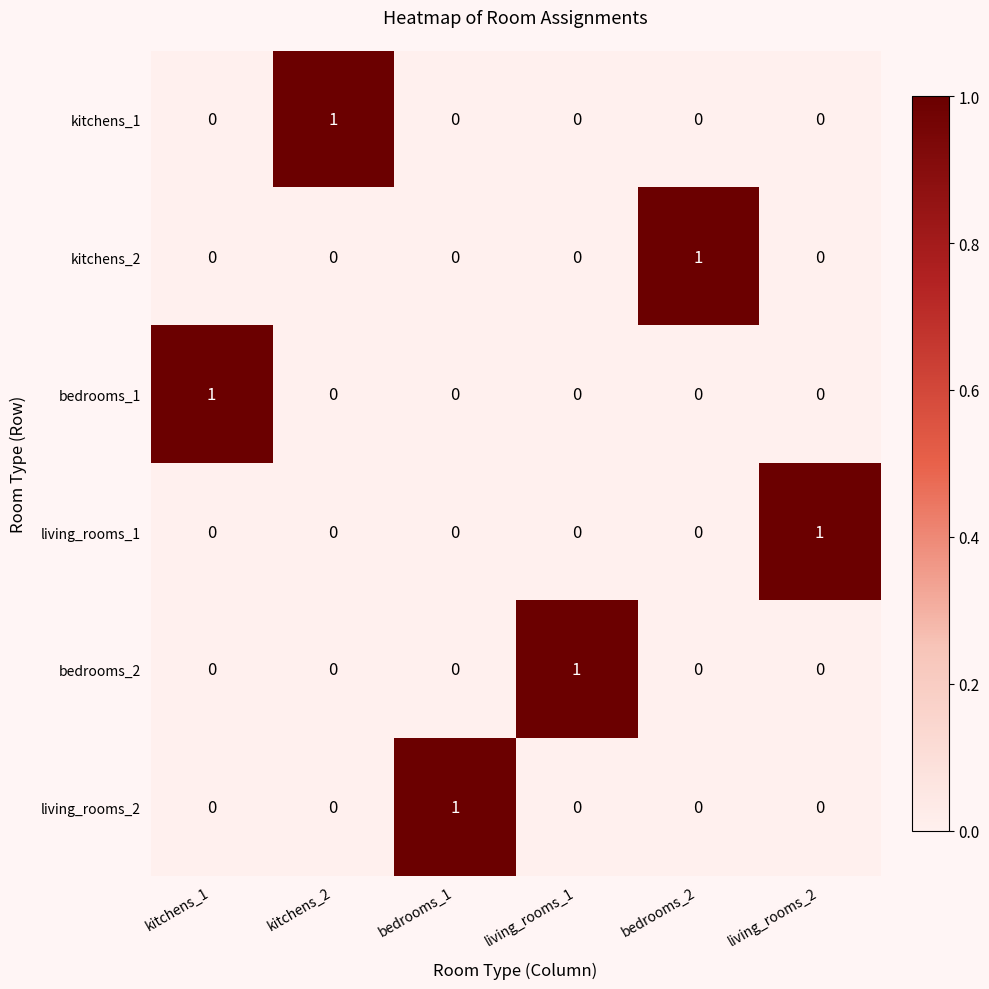

At how many categories does at least one series exceed 0?

6